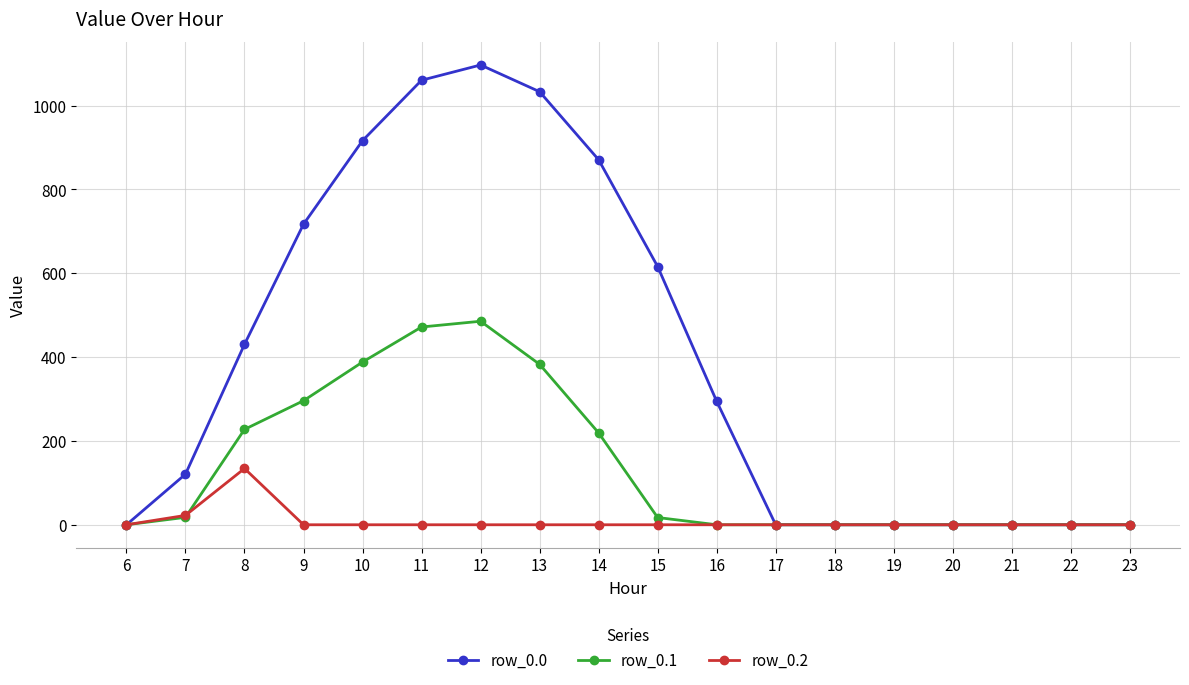

Which label corresponds to the largest value in the chart?

12